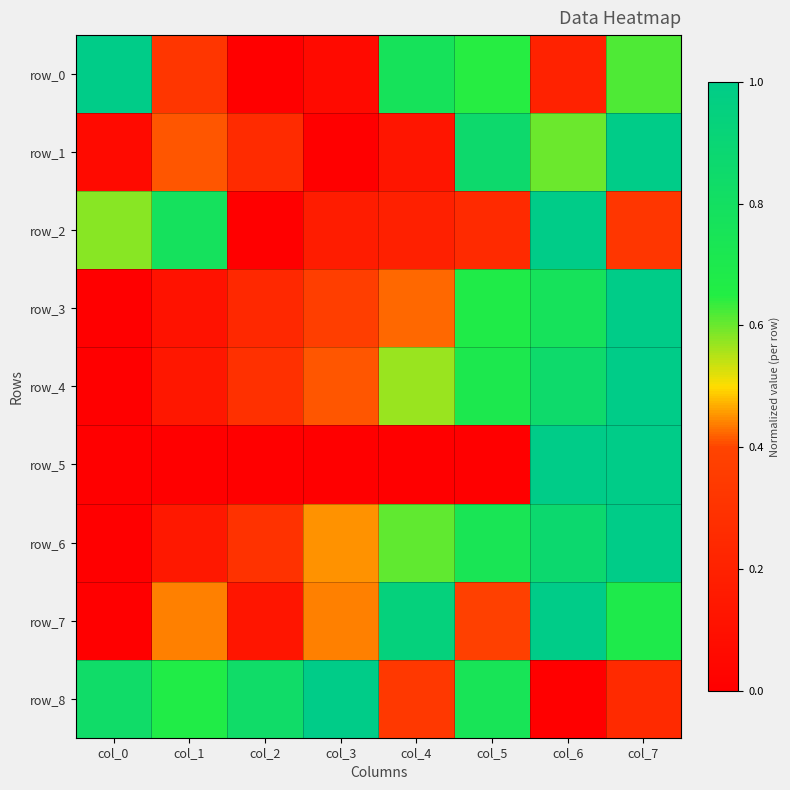

Count the number of categories in the chart.

8